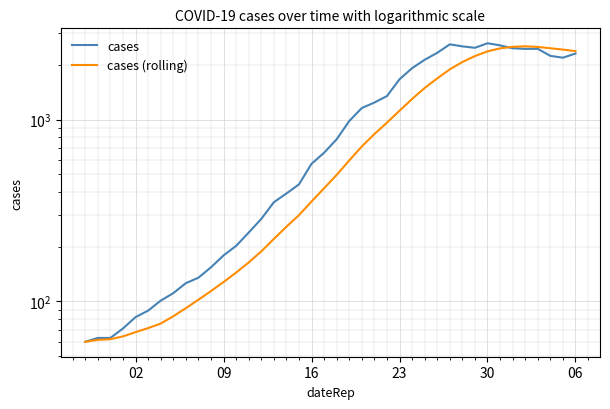

Is it true that cases equals 208.4 at 9?

False